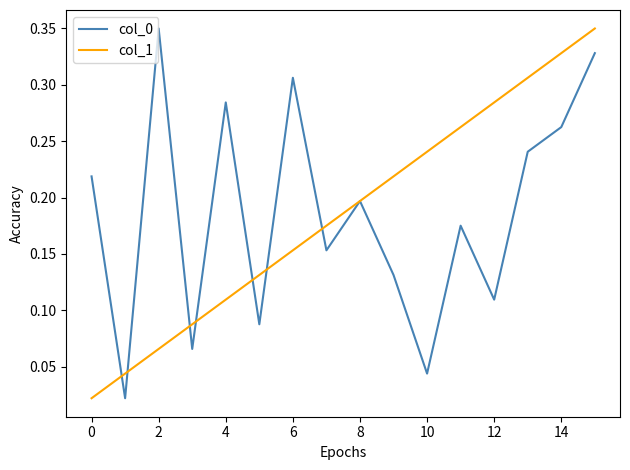

What is the difference between the maximum and minimum values in the col_1 series?

0.3